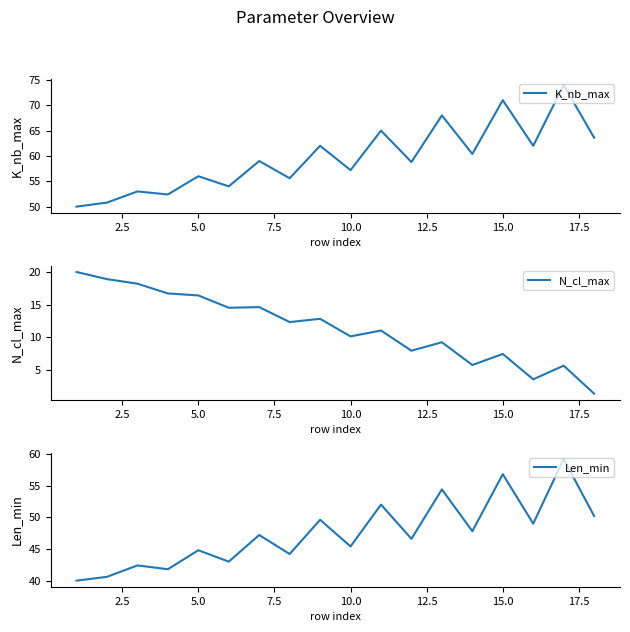

Is it true that K_nb_max equals 56.0 at 5.0?

True